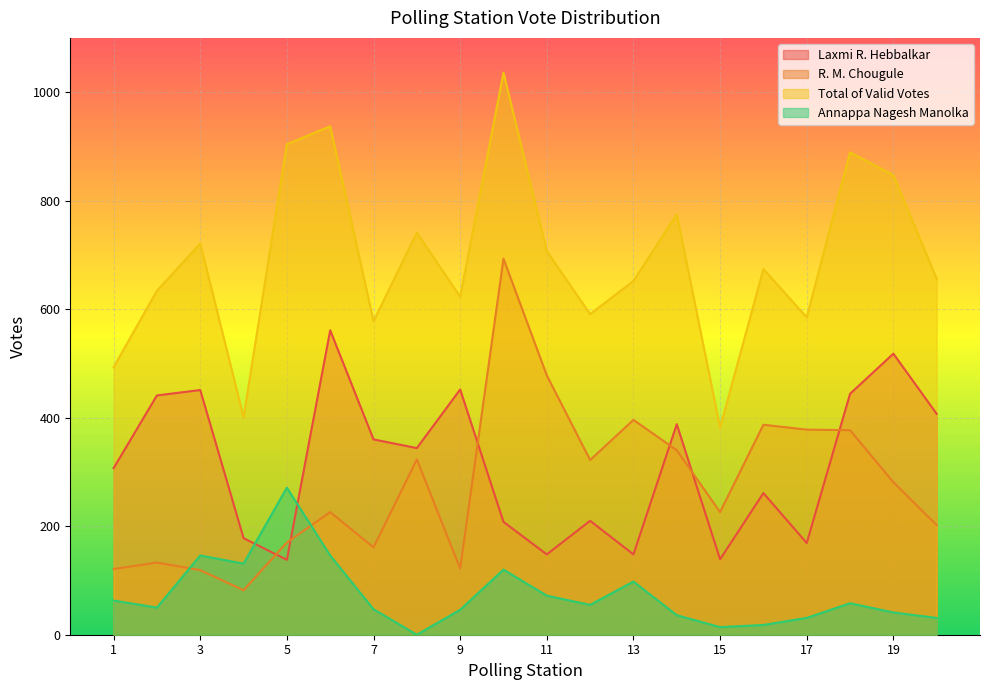

Reading left to right, transcribe all the data shown in this chart.

Laxmi R. Hebbalkar: 1=307	2=441	3=451	4=178	5=138	6=561	7=360	8=344	9=452	10=208	11=148	12=210	13=148	14=388	15=139	16=261	17=169	18=444	19=518	20=407
R. M. Chougule: 1=121	2=133	3=119	4=82	5=170	6=226	7=161	8=323	9=122	10=693	11=478	12=322	13=396	14=340	15=226	16=387	17=378	18=377	19=281	20=202
Total of Valid Votes: 1=493	2=634	3=721	4=401	5=904	6=937	7=578	8=741	9=623	10=1036	11=707	12=591	13=652	14=775	15=382	16=674	17=585	18=889	19=847	20=656
Annappa Nagesh Manolka: 1=63	2=50	3=146	4=131	5=271	6=146	7=47	8=0	9=46	10=120	11=72	12=55	13=98	14=36	15=14	16=18	17=31	18=58	19=41	20=31